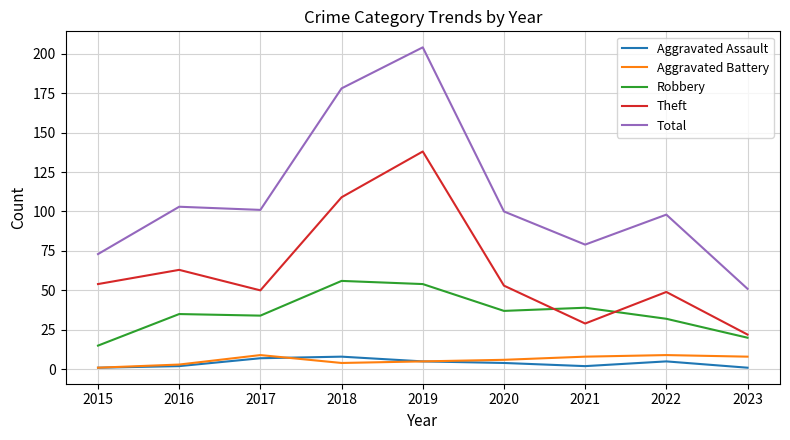

The value of Total at 2021 is 49. True or false?

False